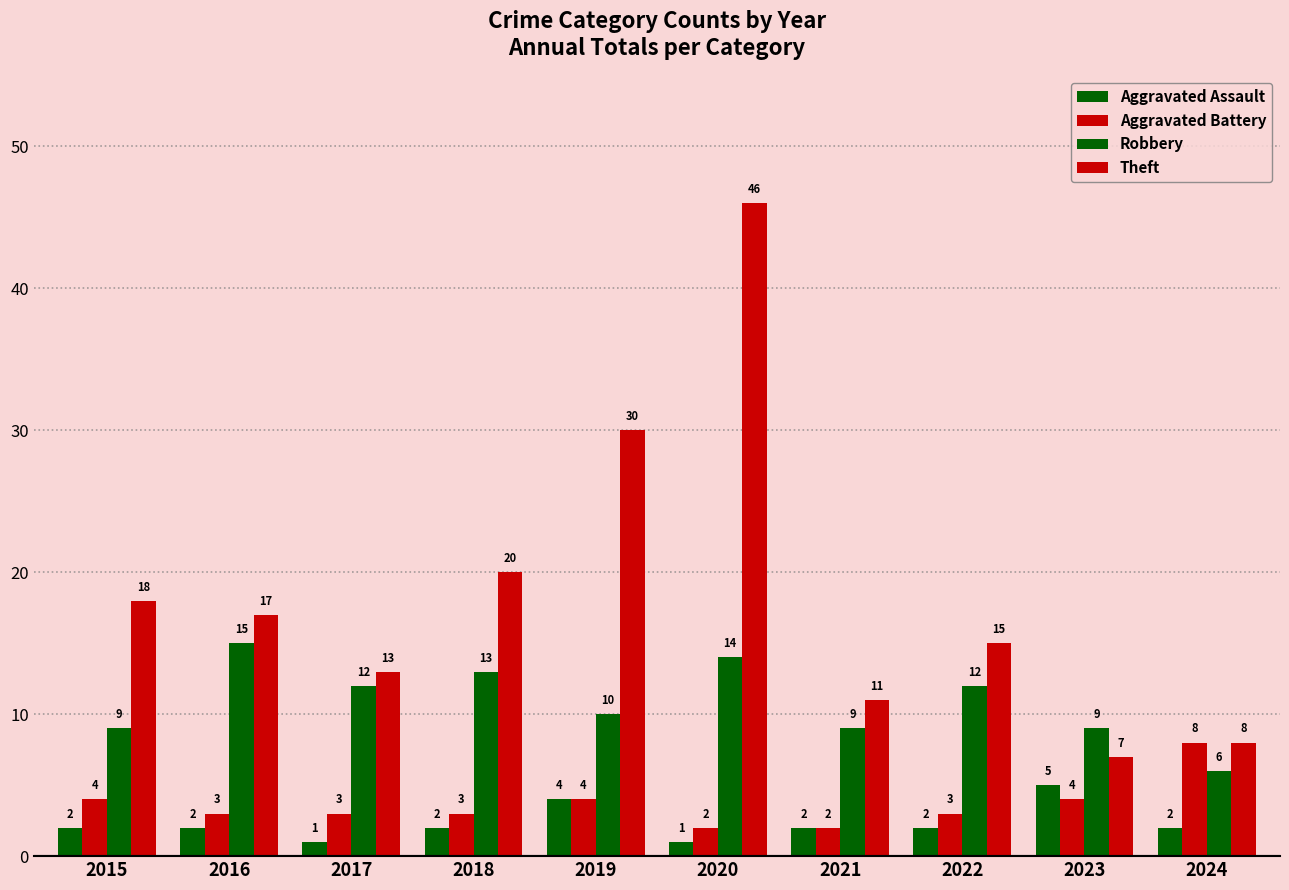

How many values in the Theft series are below 17?

5